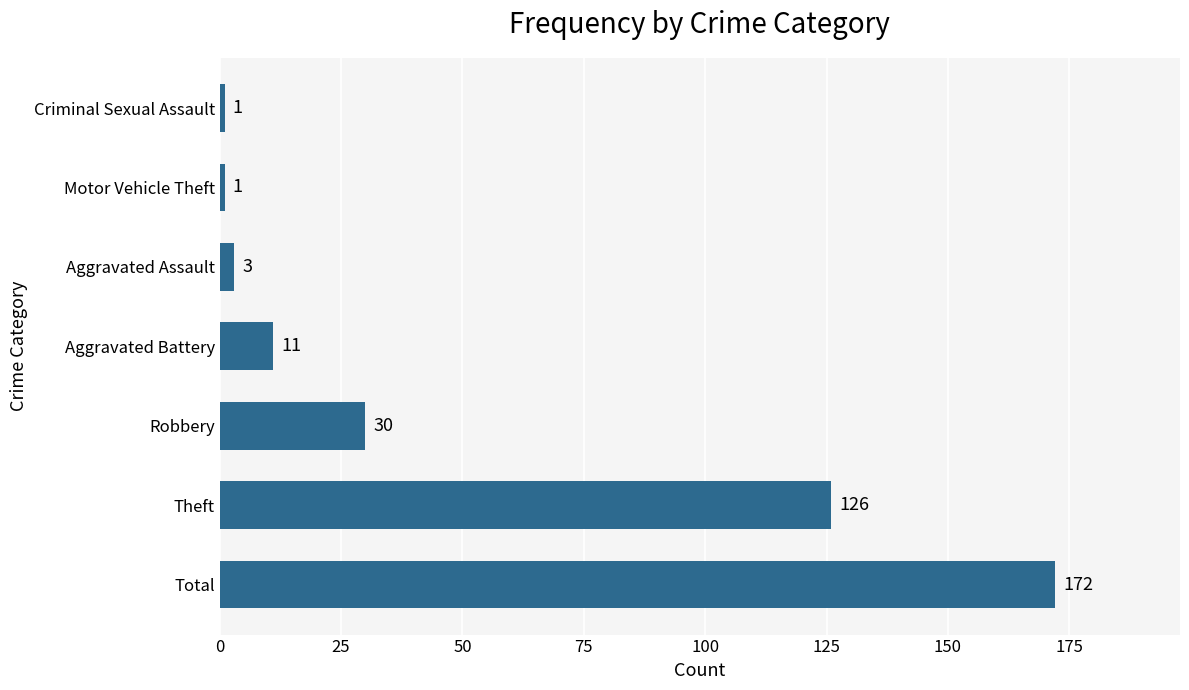

What is the ratio of the value at Theft to the value at Motor Vehicle Theft?

126.0